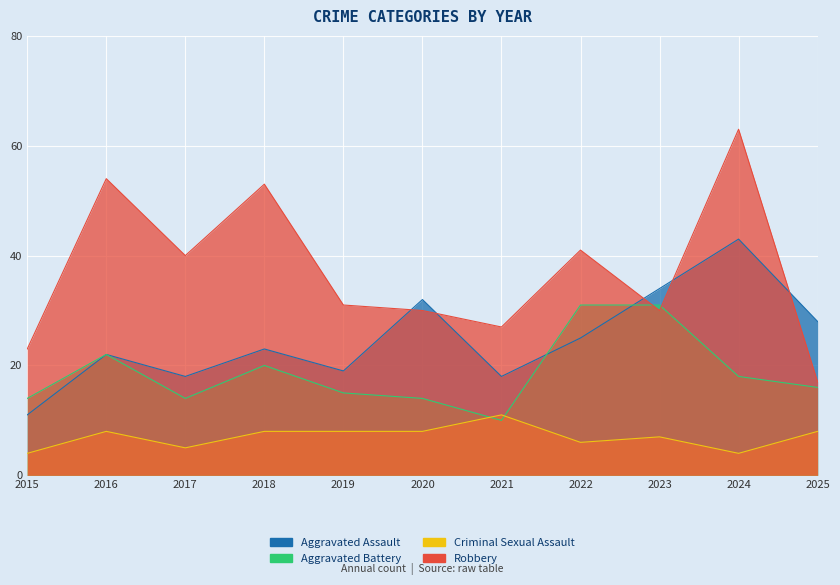

List the series in order of their peak value, highest first.

Robbery, Aggravated Assault, Aggravated Battery, Criminal Sexual Assault